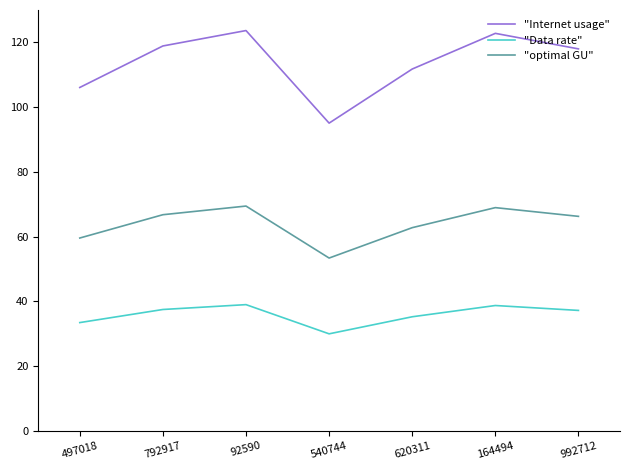

Which series has the widest spread of values?

"Internet usage"